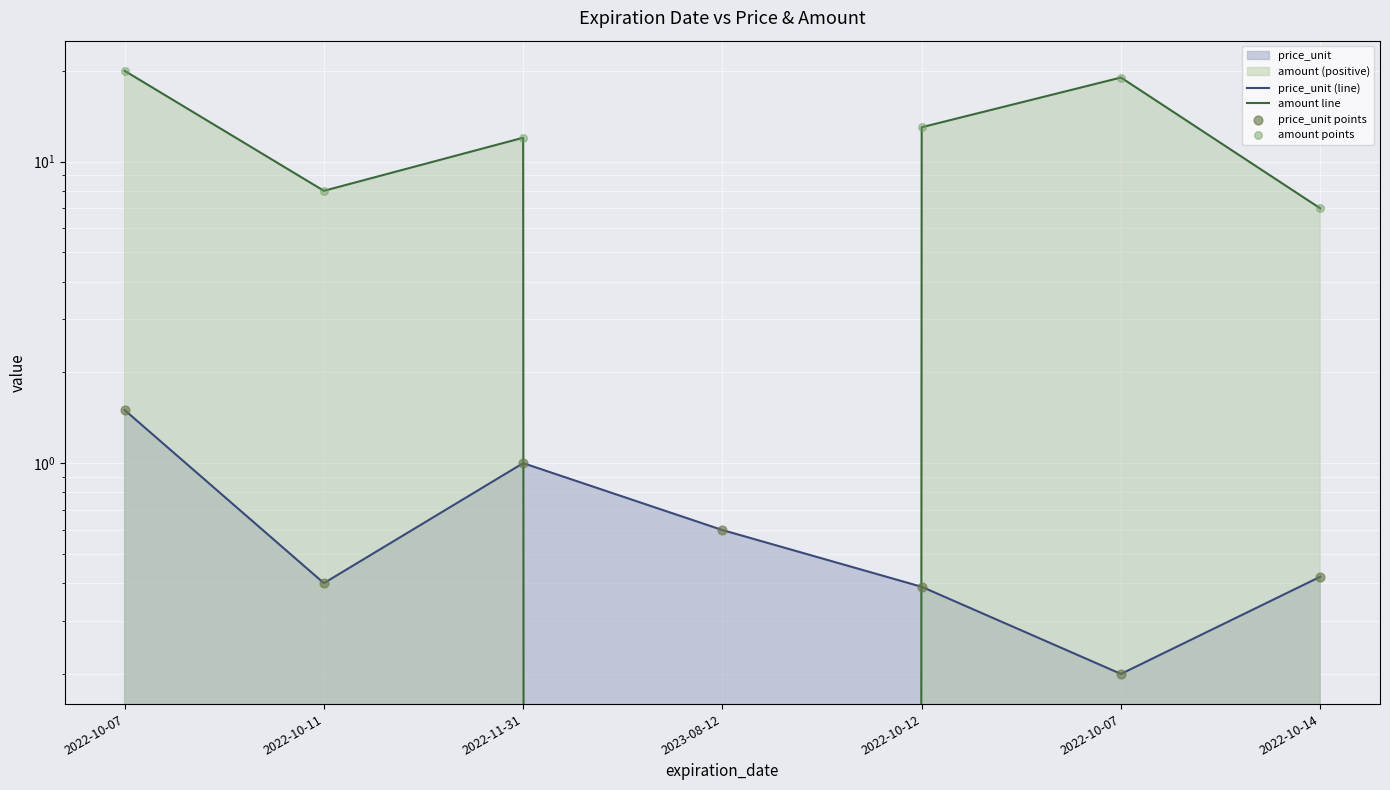

What is the total value across all series at 2022-10-07?

43.0